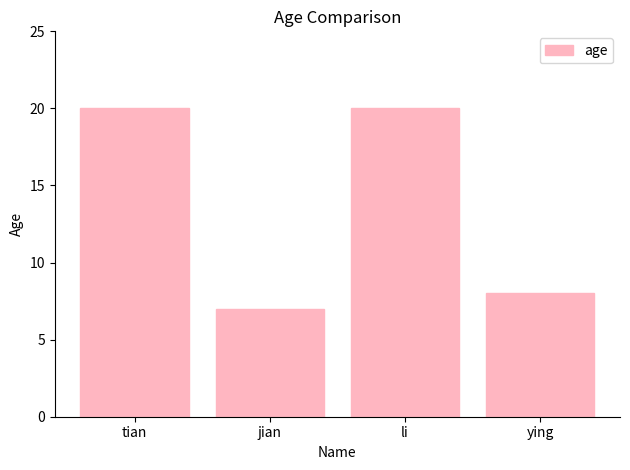

What is the sum of all values?

55